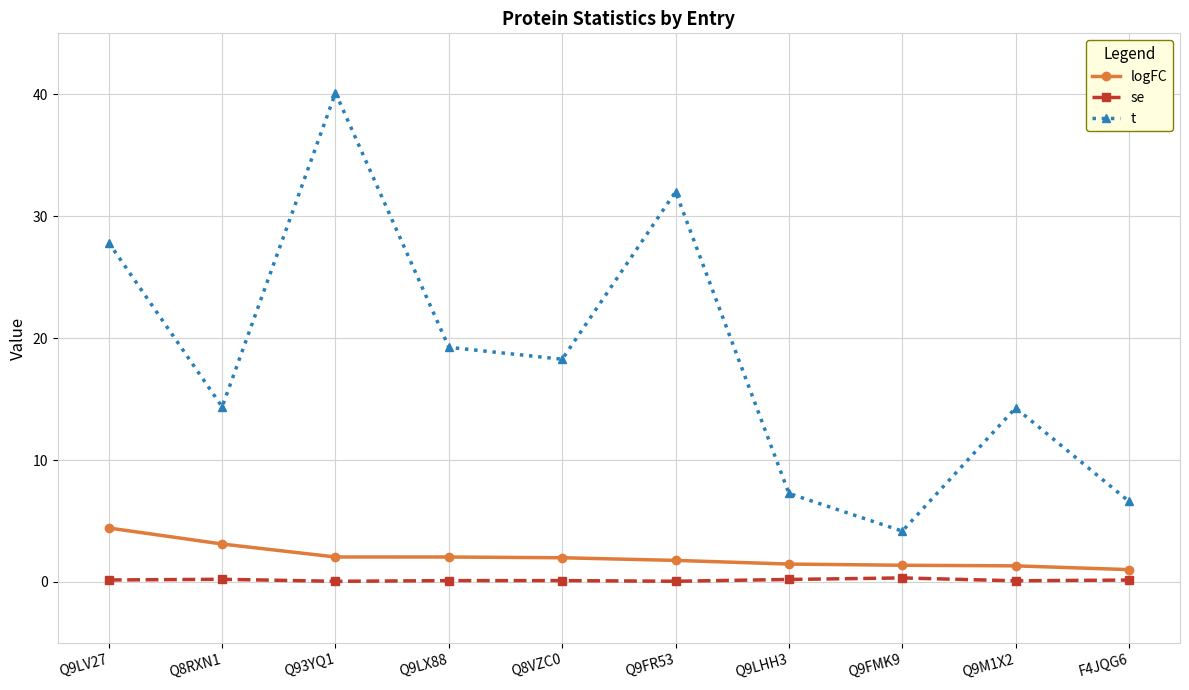

At which label does t reach its peak?

Q93YQ1